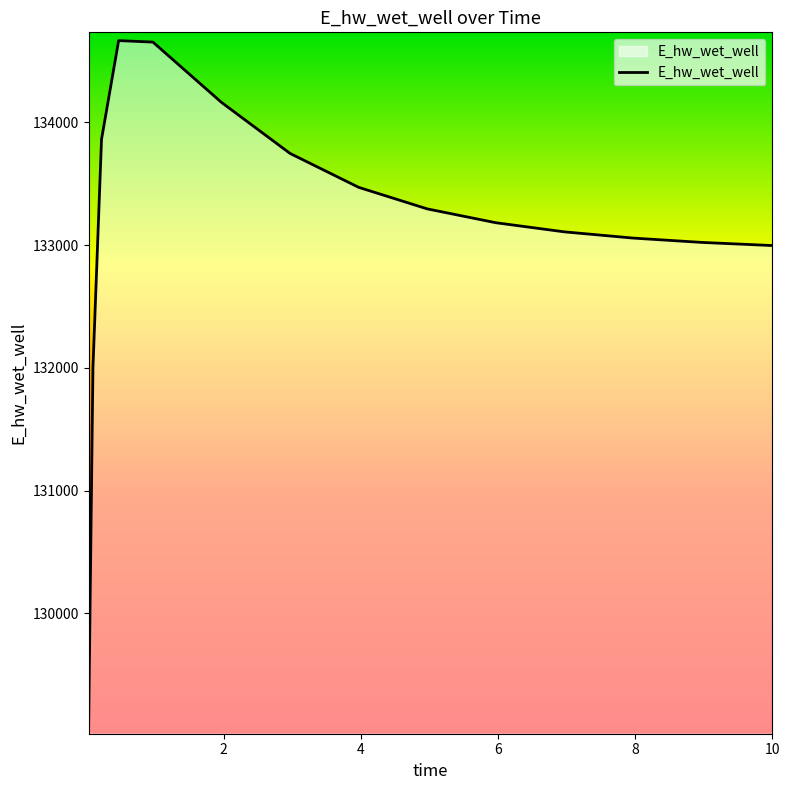

What is the difference between the maximum and minimum values?

5581.7